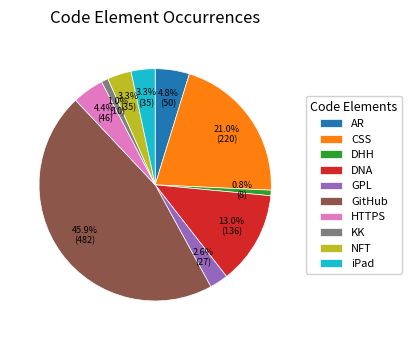

Does DNA account for over 50% of the chart?

No